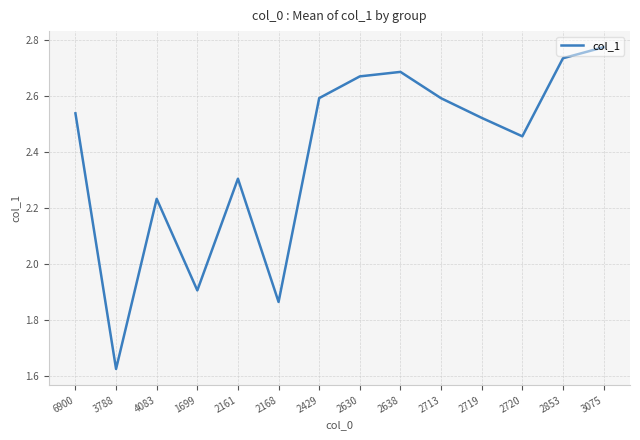

What position from the right is 2638?

6